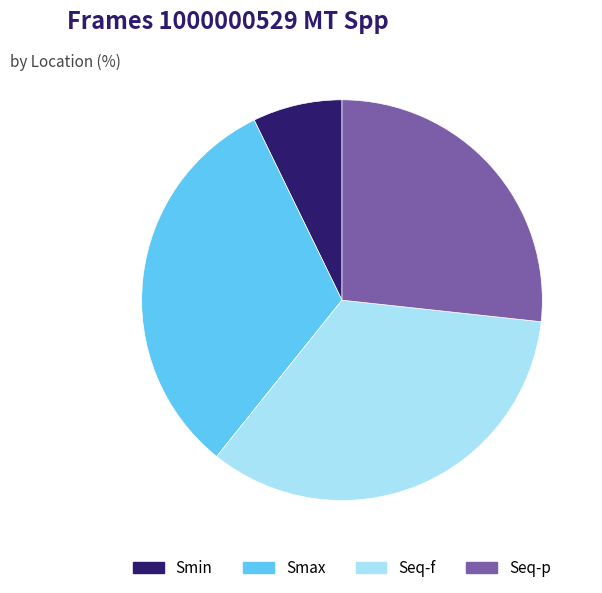

Do Smax and Seq-f together represent more than half of the pie?

Yes